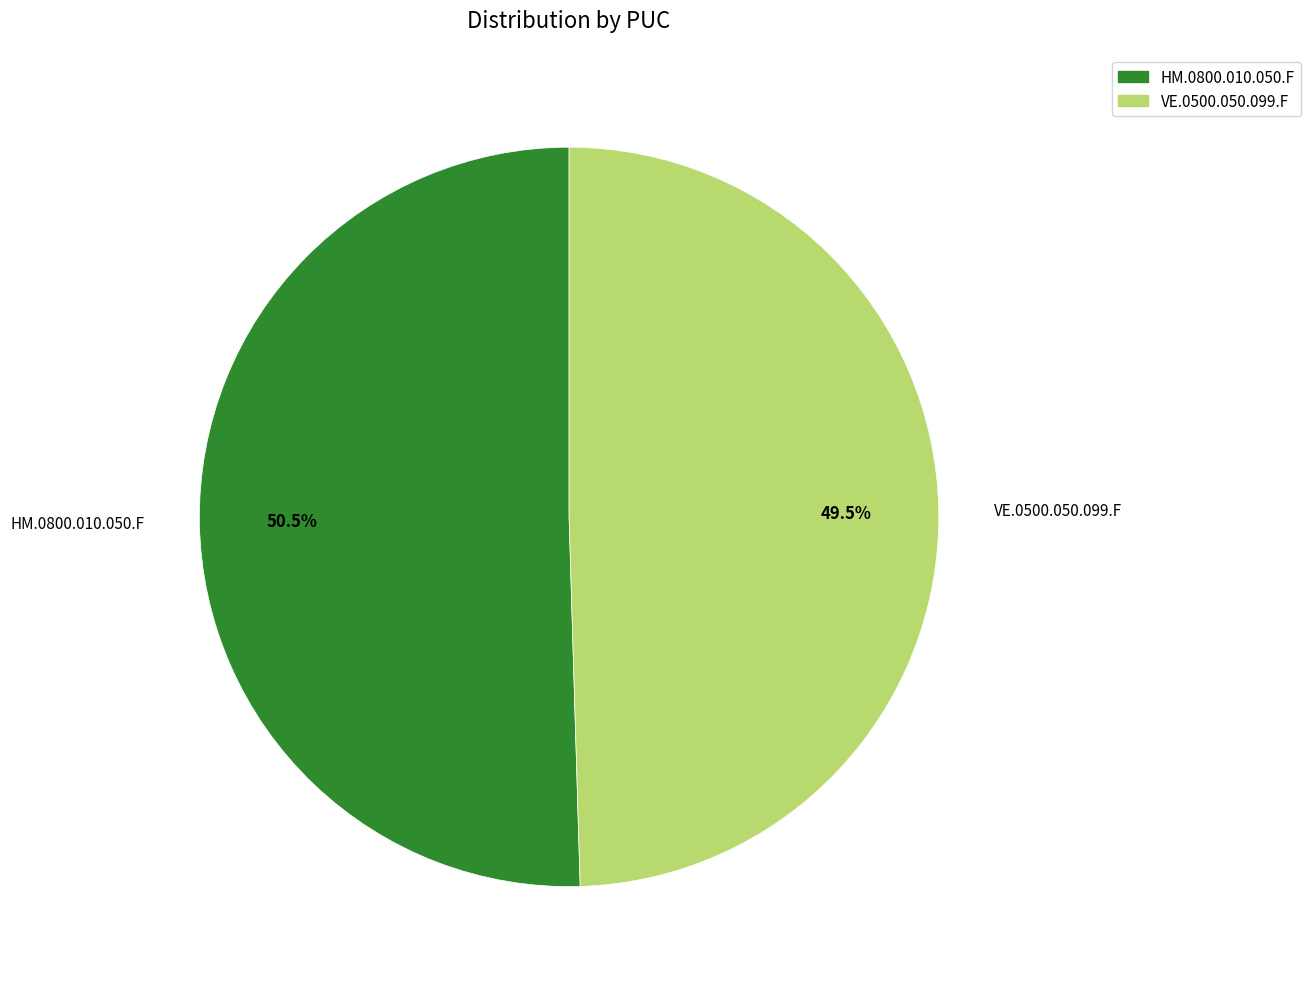

To the nearest percent, what is the average slice percentage?

50%